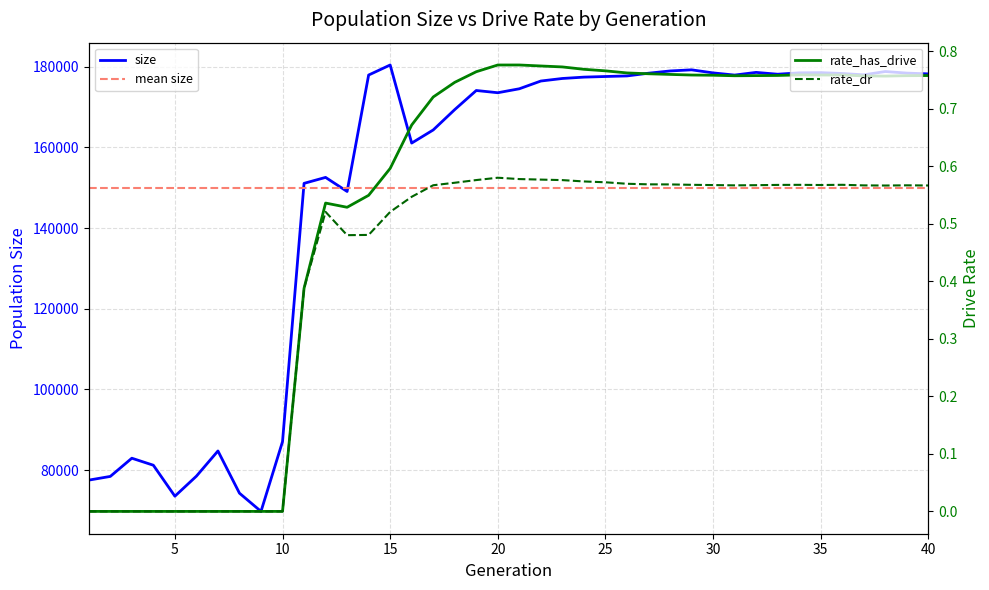

At which label does rate_has_drive reach its peak?

21